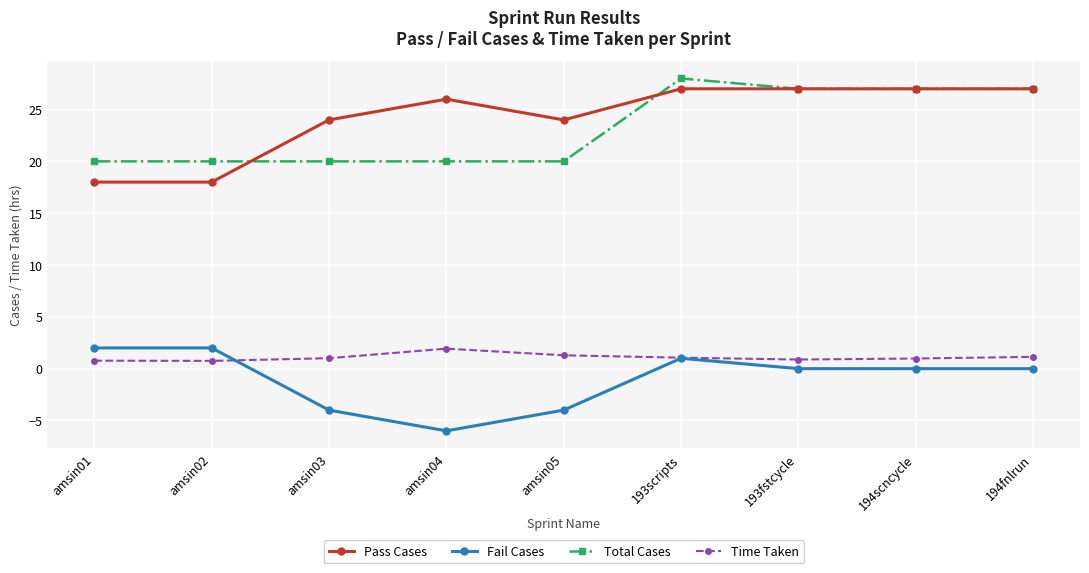

What is the approximate value of Pass Cases at 193scripts?

27.0